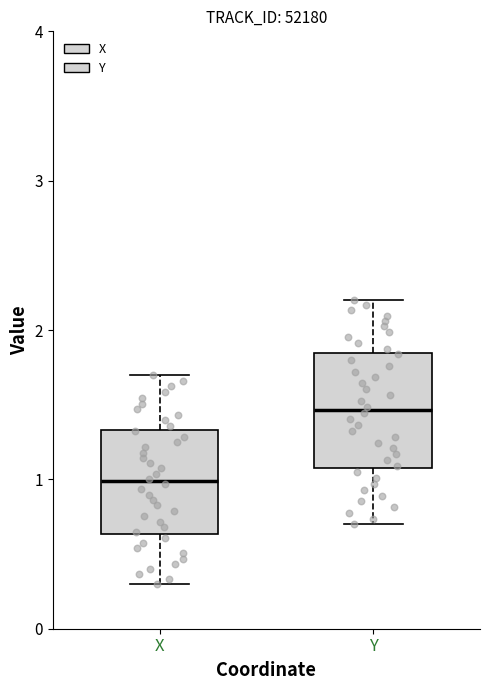

Reading left to right, read every box against the y-axis: the position of its median line, the range the box covers, and the ends of its whiskers. The values are not printed on the chart, so give them approximately, as read against the axis.

X: median 1.0, box 0.6 to 1.3, whiskers 0.3 to 1.7
Y: median 1.5, box 1.1 to 1.8, whiskers 0.7 to 2.2